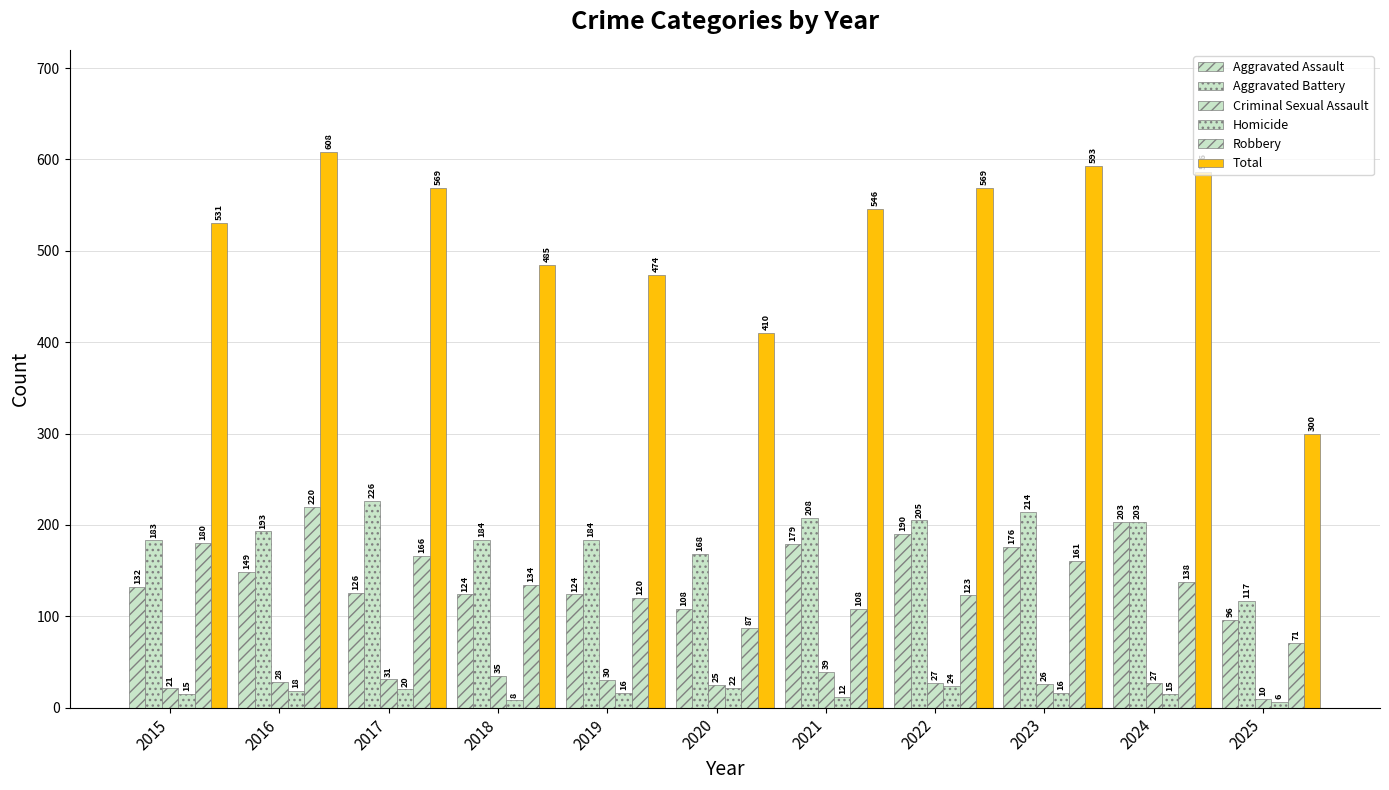

What is the lowest value of the Criminal Sexual Assault series?

10